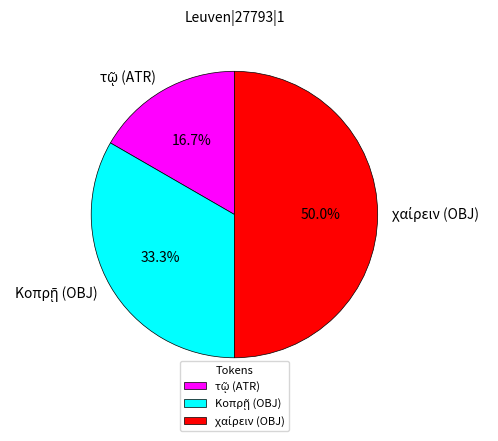

To the nearest percent, what portion does Κοπρῇ (OBJ) represent?

33%